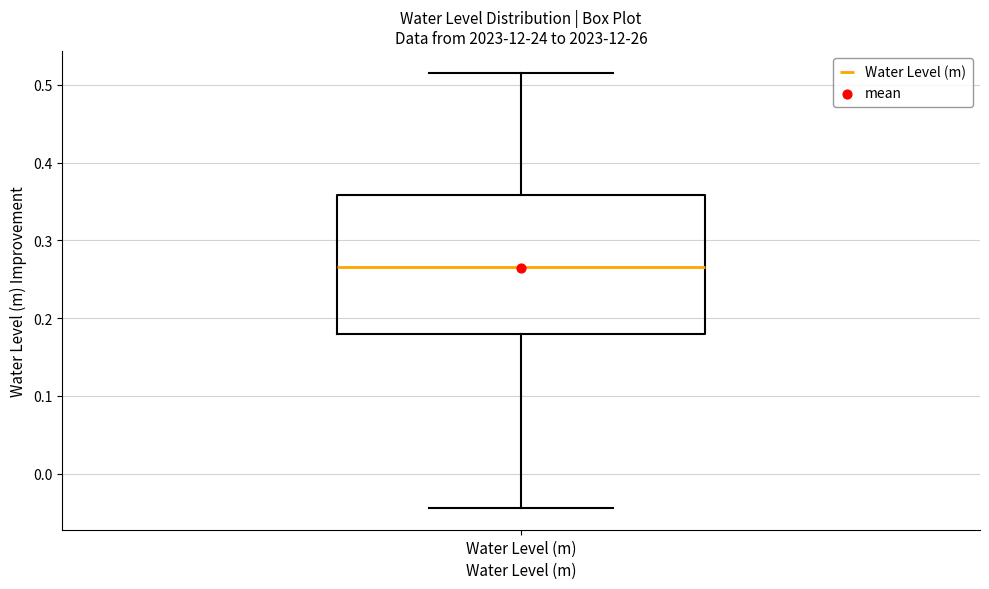

Transcribe this box plot: give where the median line is, the range the box spans, and where the two whiskers end, as read against the y-axis. The values are not printed on the chart, so give them approximately, as read against the axis.

median 0.27, box 0.18 to 0.36, whiskers -0.04 to 0.52